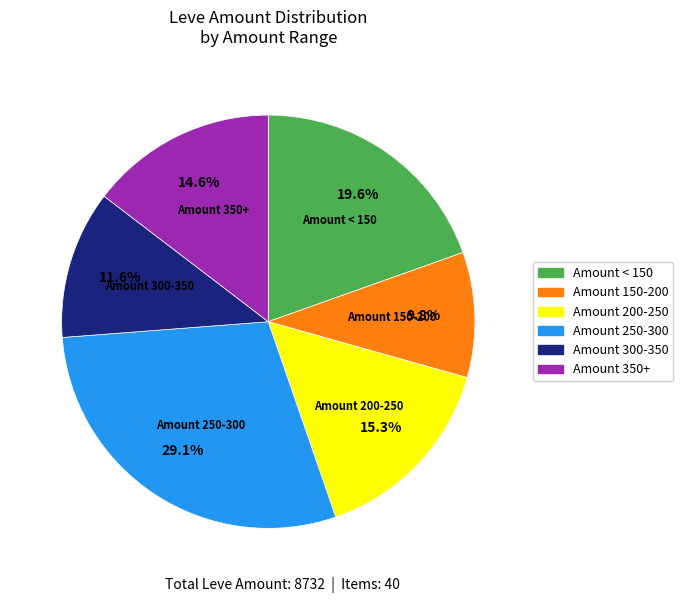

Is there a majority slice in this chart?

No